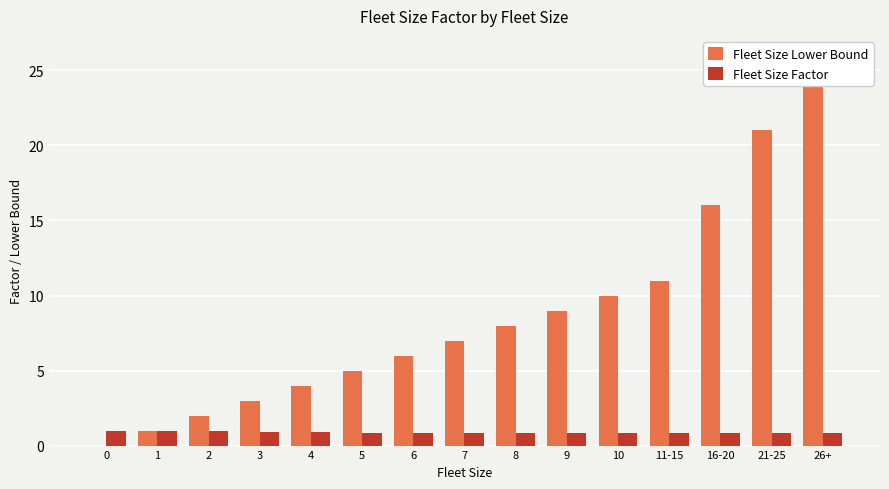

Reading right to left, list all the values displayed in this chart.

Fleet Size Lower Bound: 26.0	21.0	16.0	11.0	10.0	9.0	8.0	7.0	6.0	5.0	4.0	3.0	2.0	1.0	0.0
Fleet Size Factor: 0.8	0.8	0.8	0.8	0.8	0.8	0.8	0.8	0.8	0.9	0.9	0.9	0.9	1.0	1.0